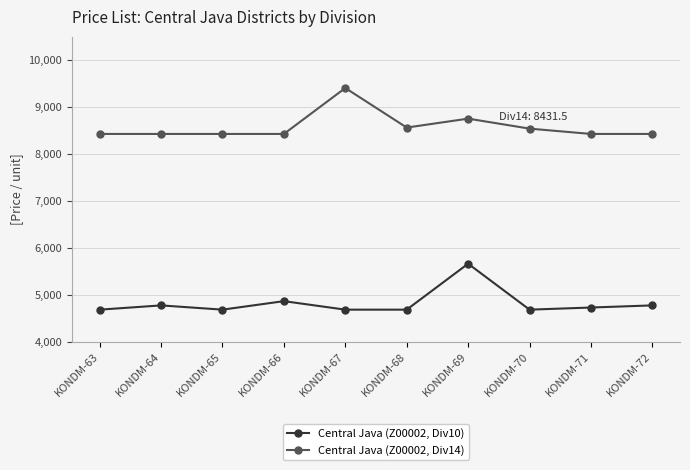

What is the lowest value of the Central Java (Z00002, Div10) series?

4687.2